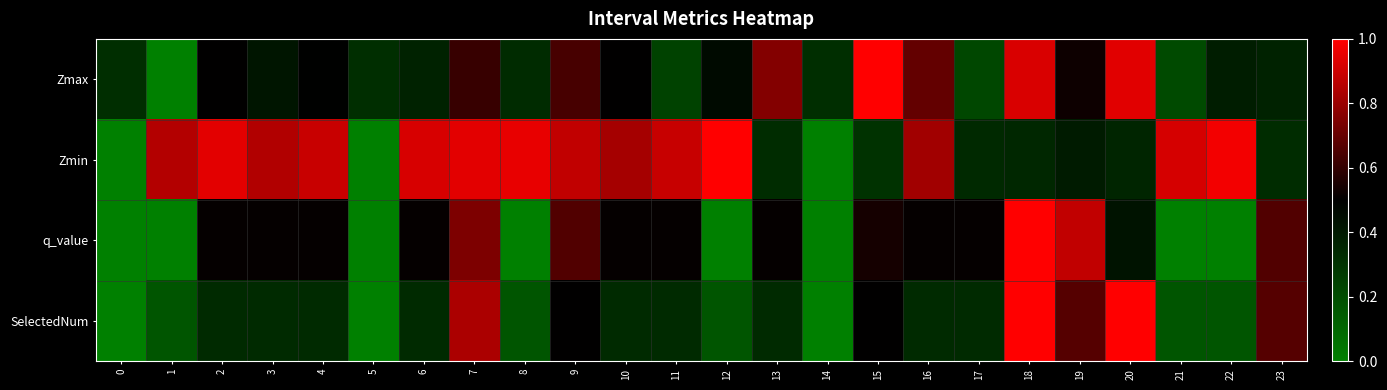

At how many categories does at least one series exceed 0?

24